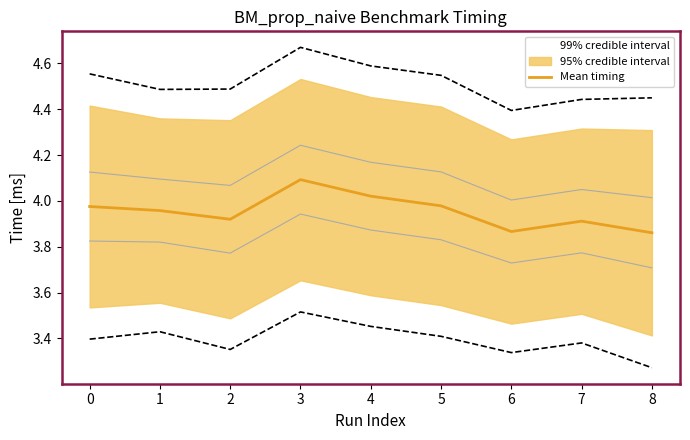

Where is the first local minimum?

2